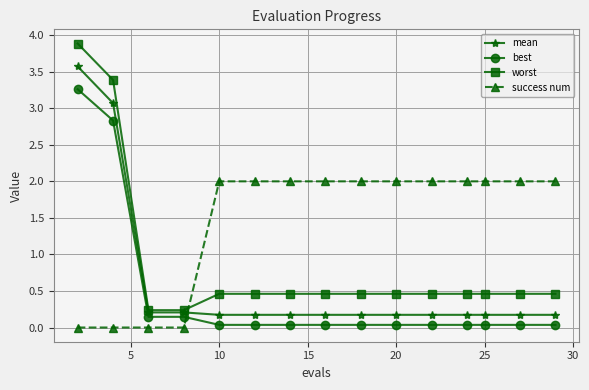

What is the difference between the second highest and second lowest values in the worst series?

3.1